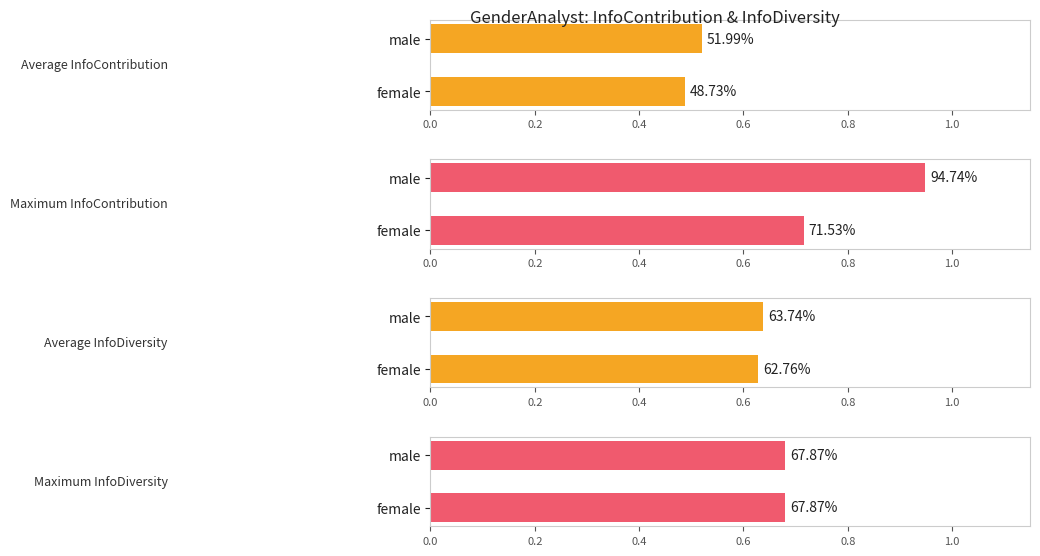

What is the sum of the Average InfoContribution values at female and male?

1.0